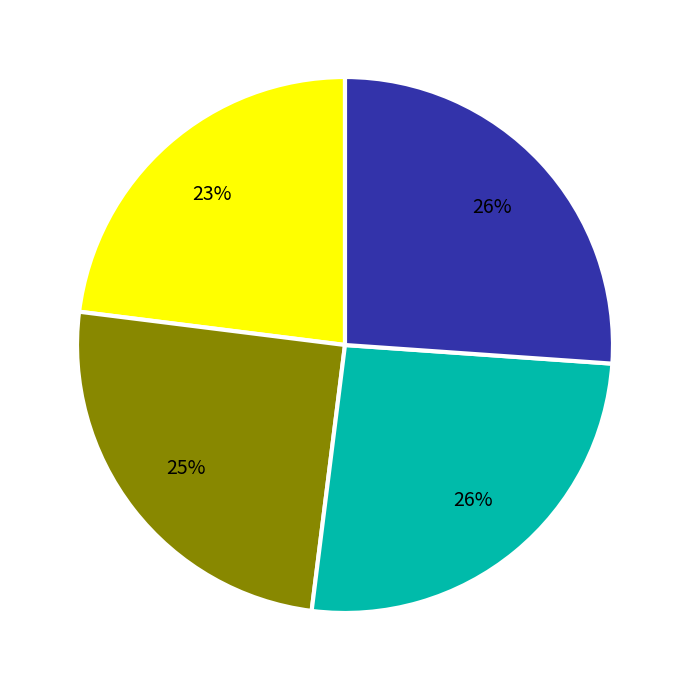

How many segments does this pie chart have?

4